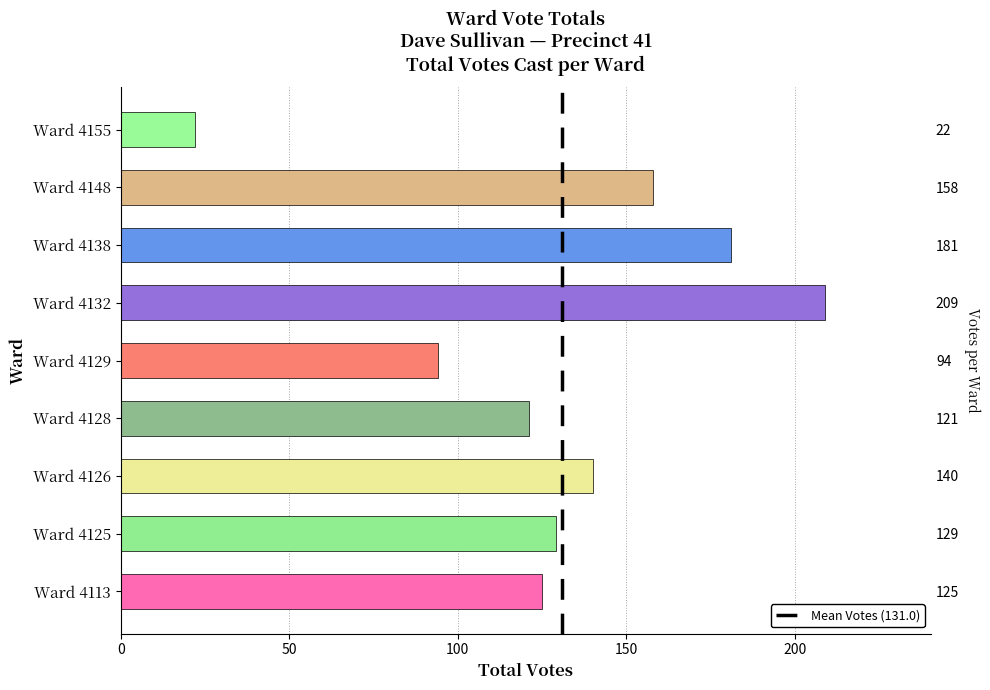

What is the ratio of the value at Ward 4155 to the value at Ward 4113?

0.2